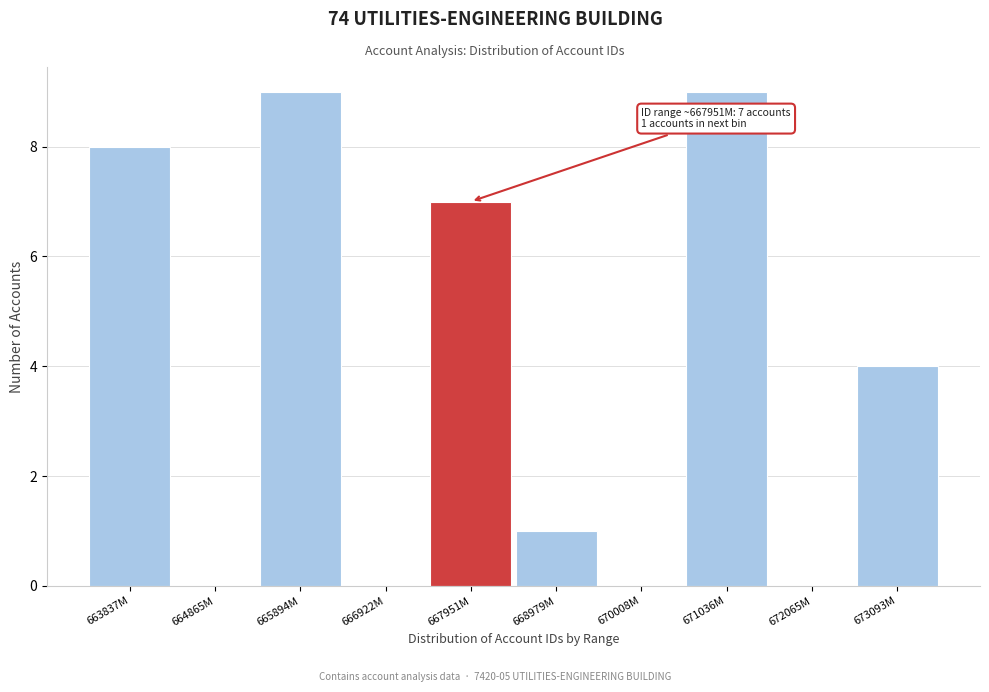

Reading right to left, transcribe all the data shown in this chart.

673093M=4	672065M=0	671036M=9	670008M=0	668979M=1	667951M=7	666922M=0	665894M=9	664865M=0	663837M=8